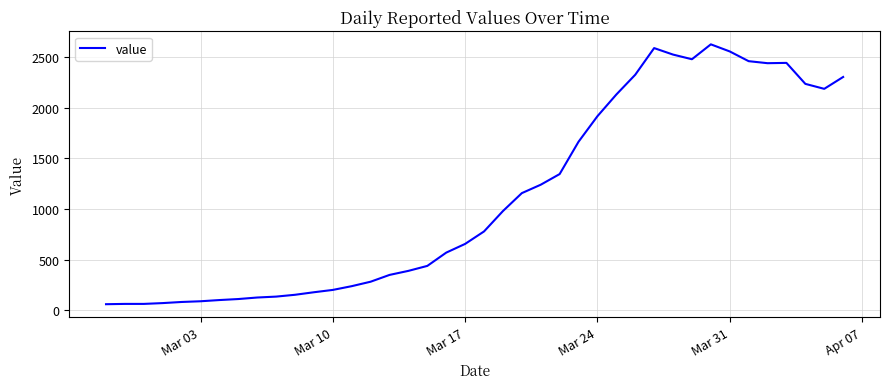

What is the smallest value displayed?

60